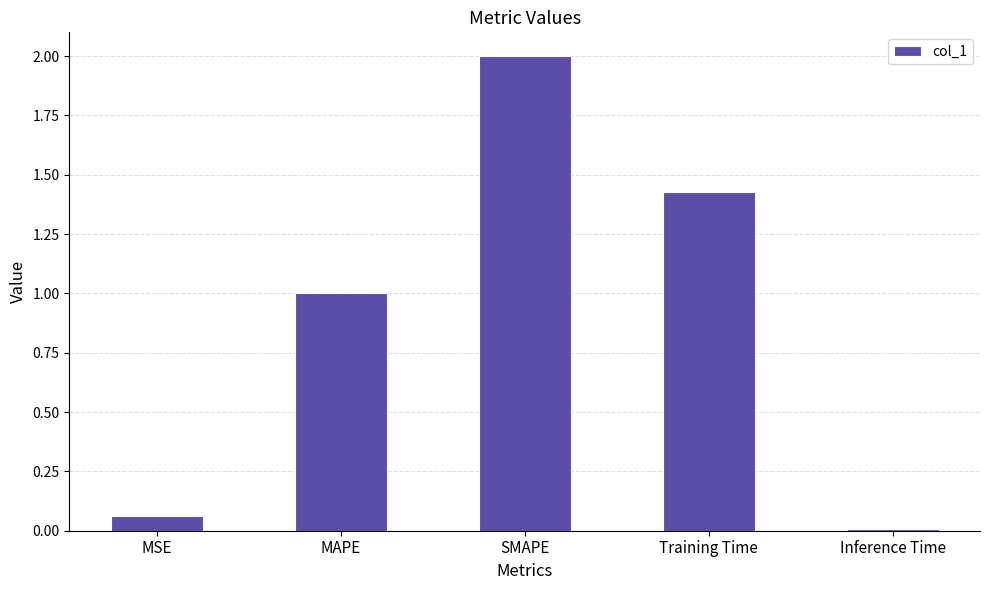

What is the sum of the values at MAPE and SMAPE?

3.0